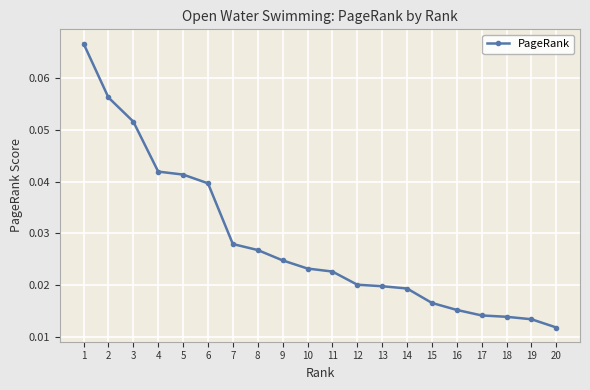

Which has a higher value, 8 or 6?

6